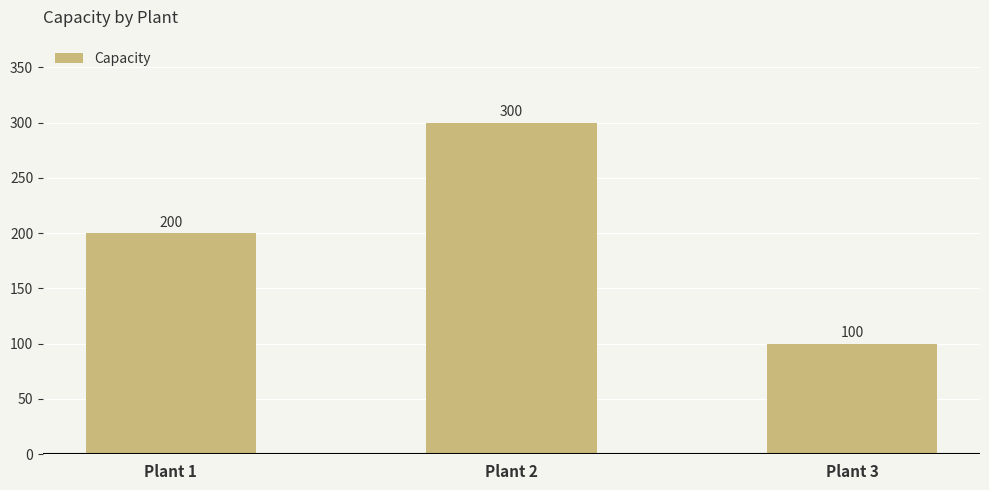

What is the value of the 3rd bar from the left?

100